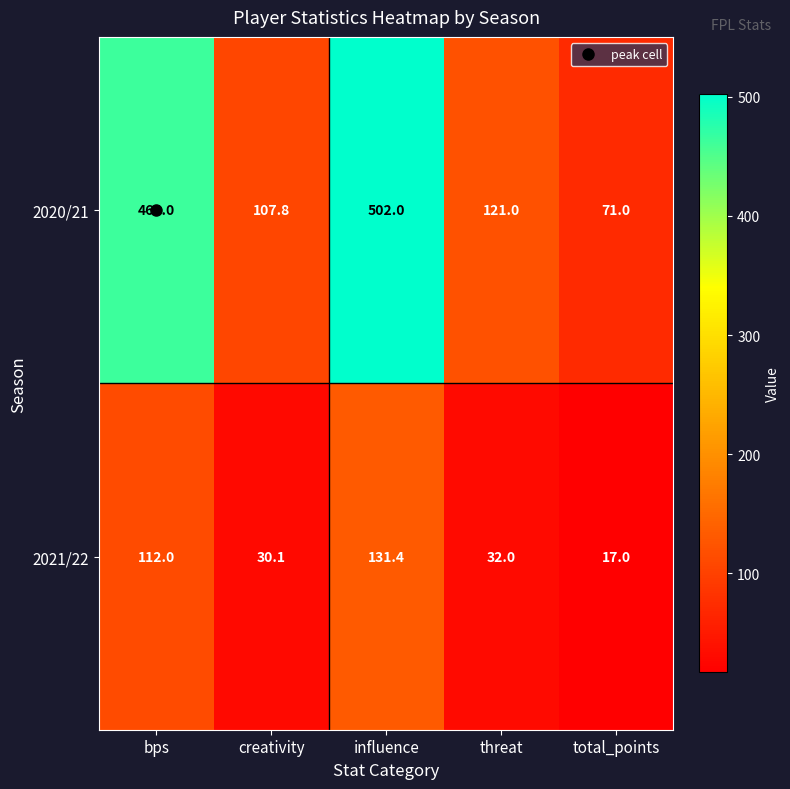

Count the number of data series in this chart.

2